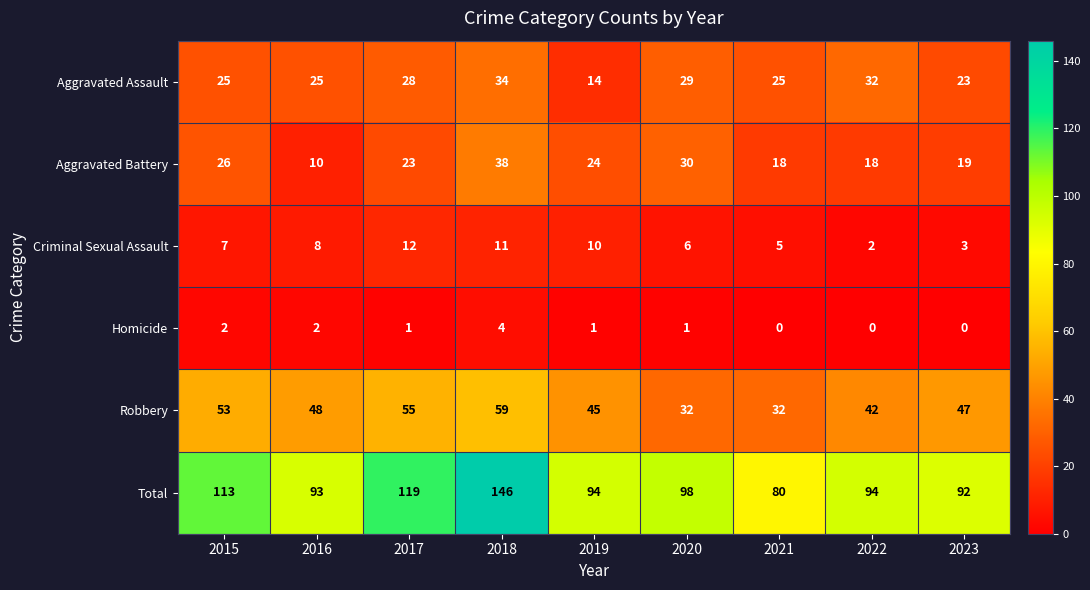

At which label is Aggravated Battery closest to 24?

2019